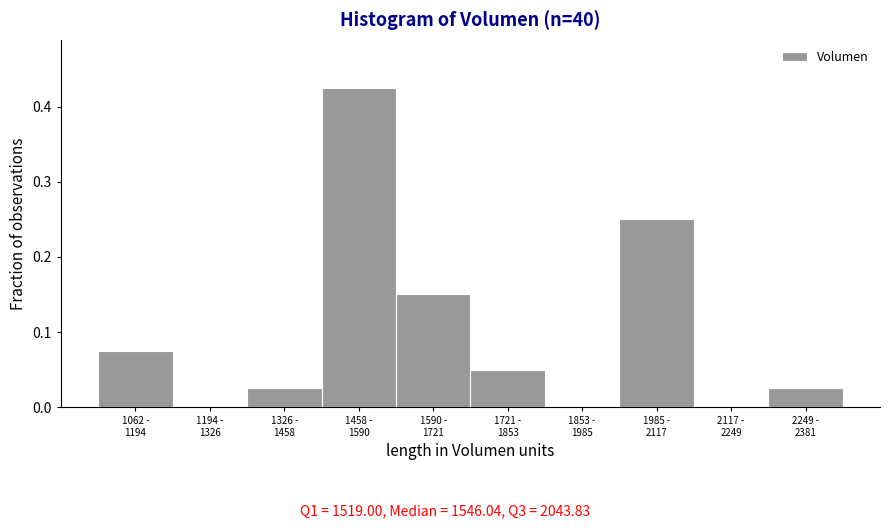

What is the sum of all values?

1.0